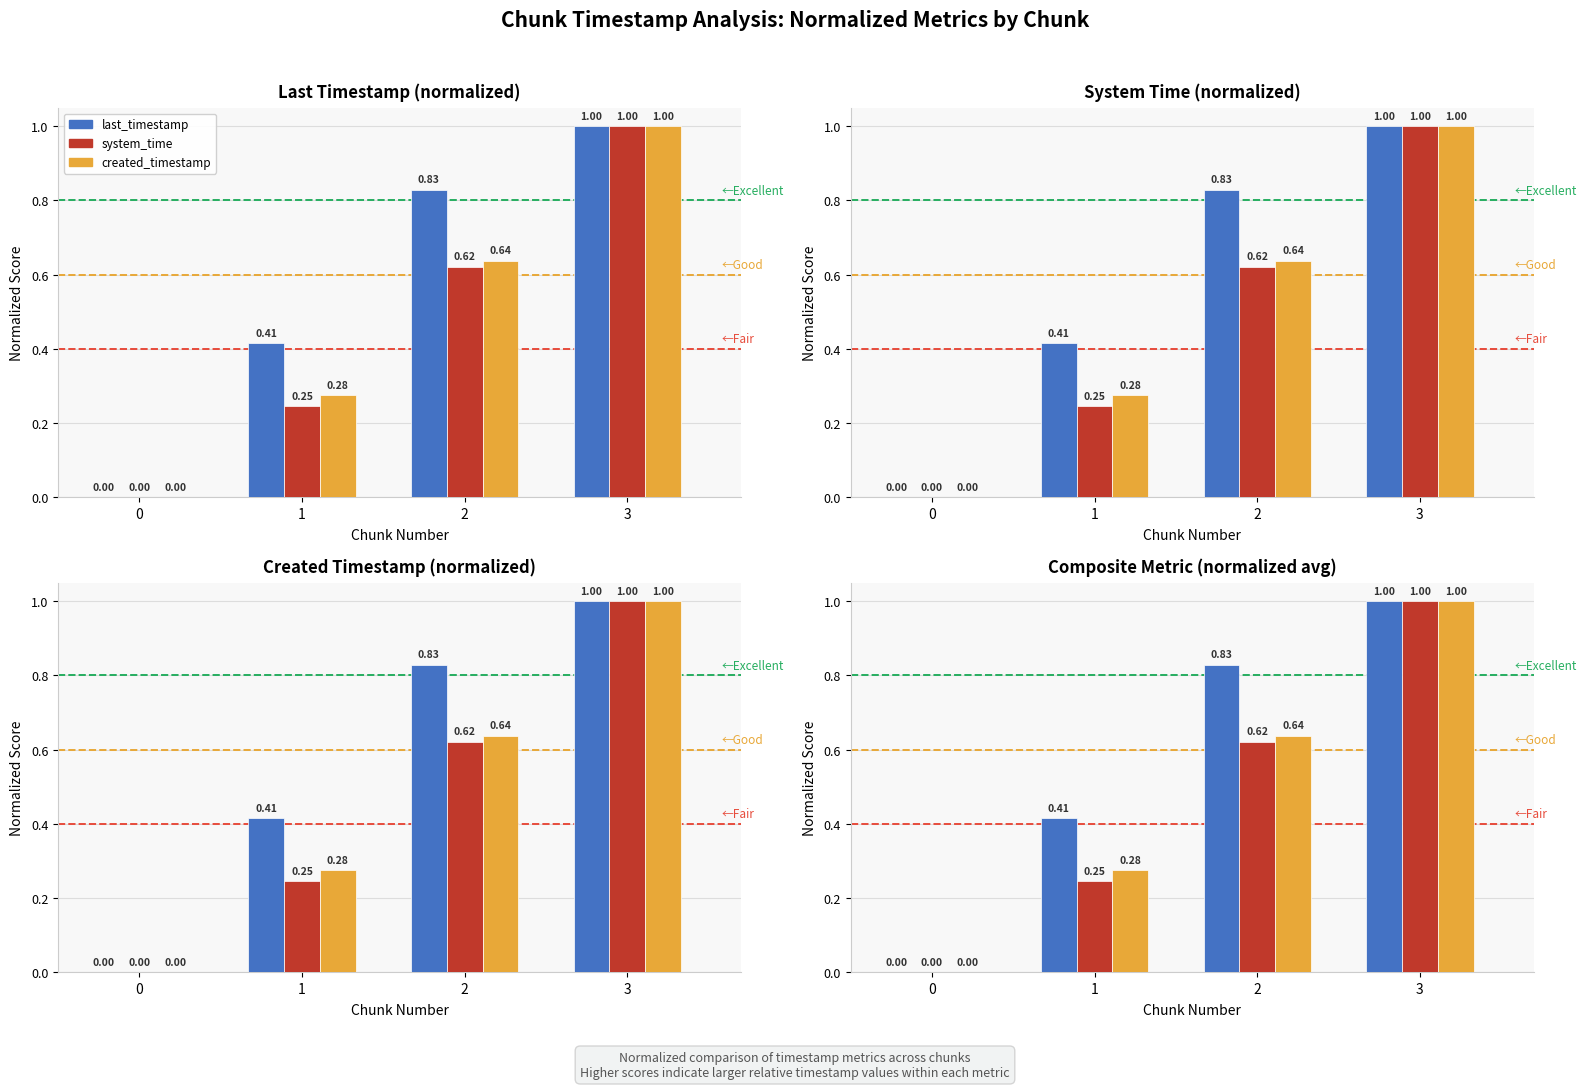

What is the value of the system_time bar at the 2nd from the left?

0.2